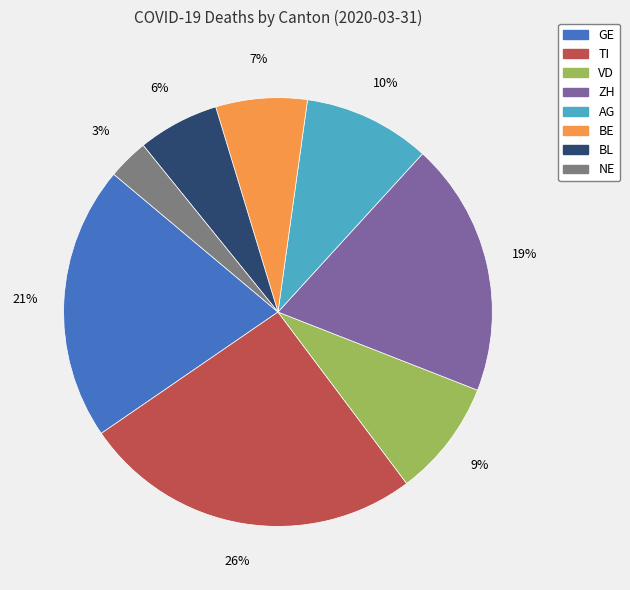

Does any single category account for the majority?

No